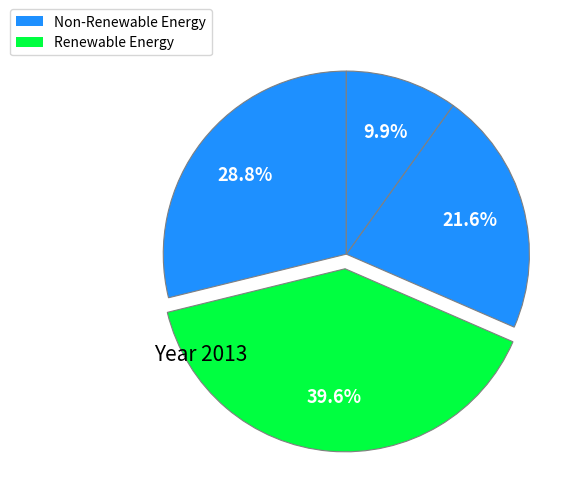

Count the number of slices in the pie.

4